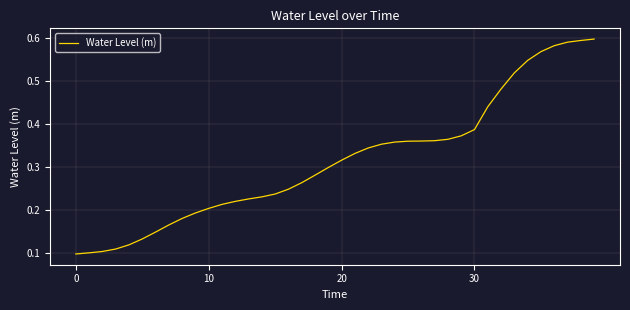

Reading left to right, extract all data points from this chart.

0.1	0.1	0.1	0.1	0.1	0.1	0.1	0.2	0.2	0.2	0.2	0.2	0.2	0.2	0.2	0.2	0.2	0.3	0.3	0.3	0.3	0.3	0.3	0.4	0.4	0.4	0.4	0.4	0.4	0.4	0.4	0.4	0.5	0.5	0.5	0.6	0.6	0.6	0.6	0.6